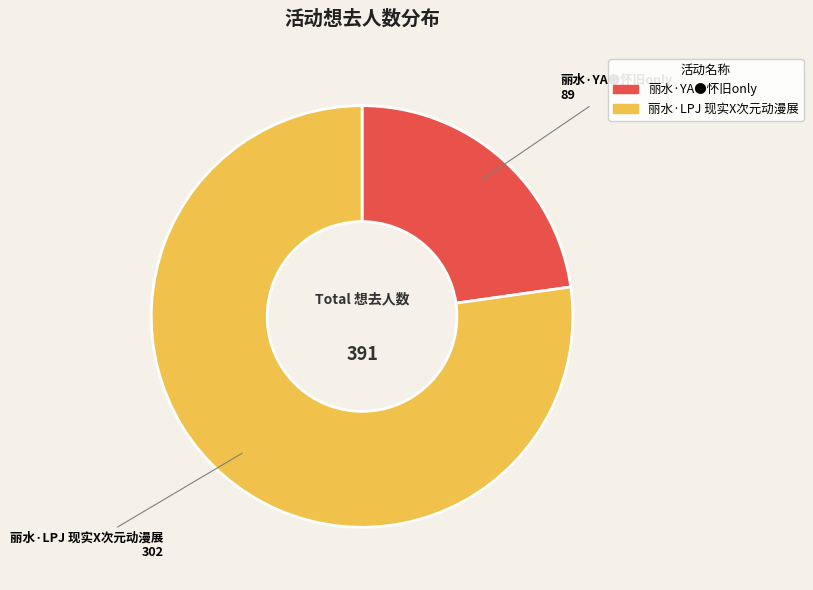

Count the number of slices in the pie.

2